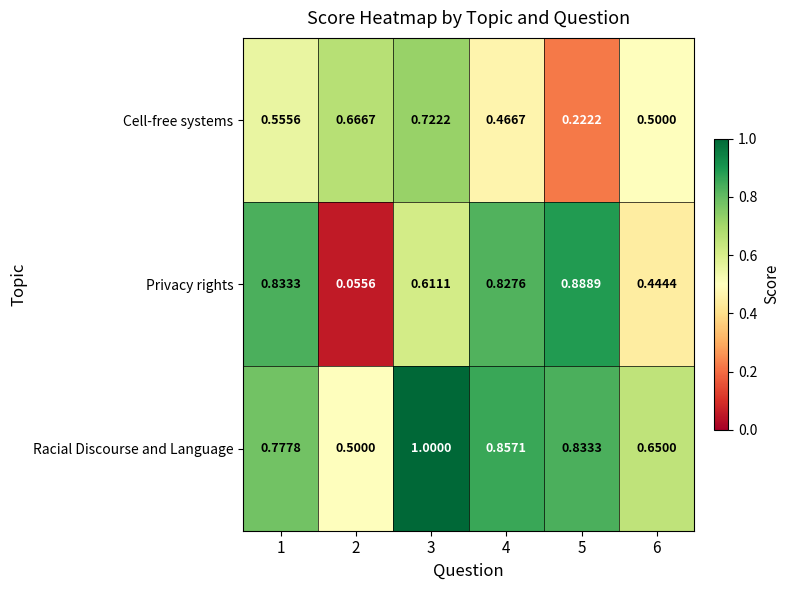

At how many categories does at least one series exceed 0?

6